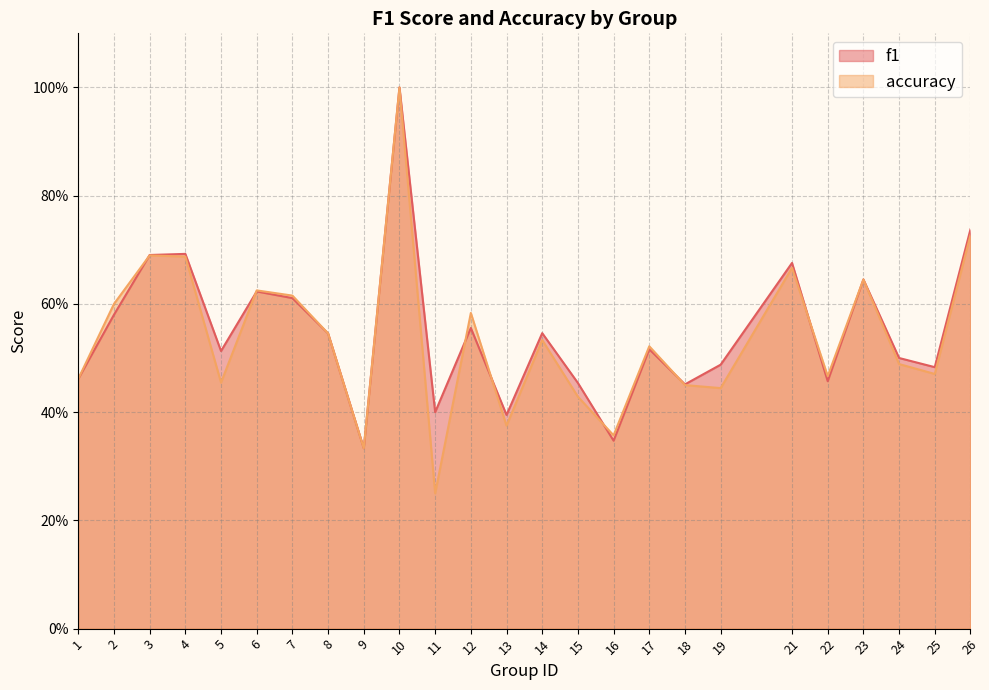

Between 12 and 26, which series saw the biggest shift?

f1